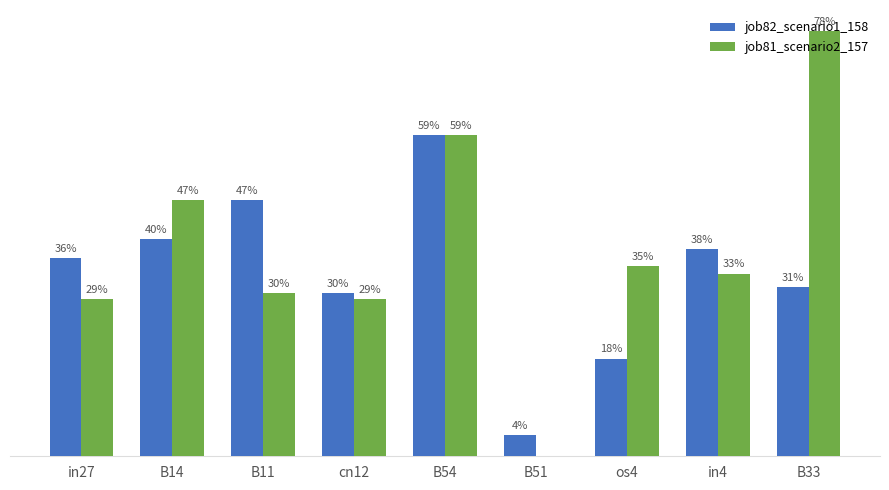

Are the bars horizontal?

No